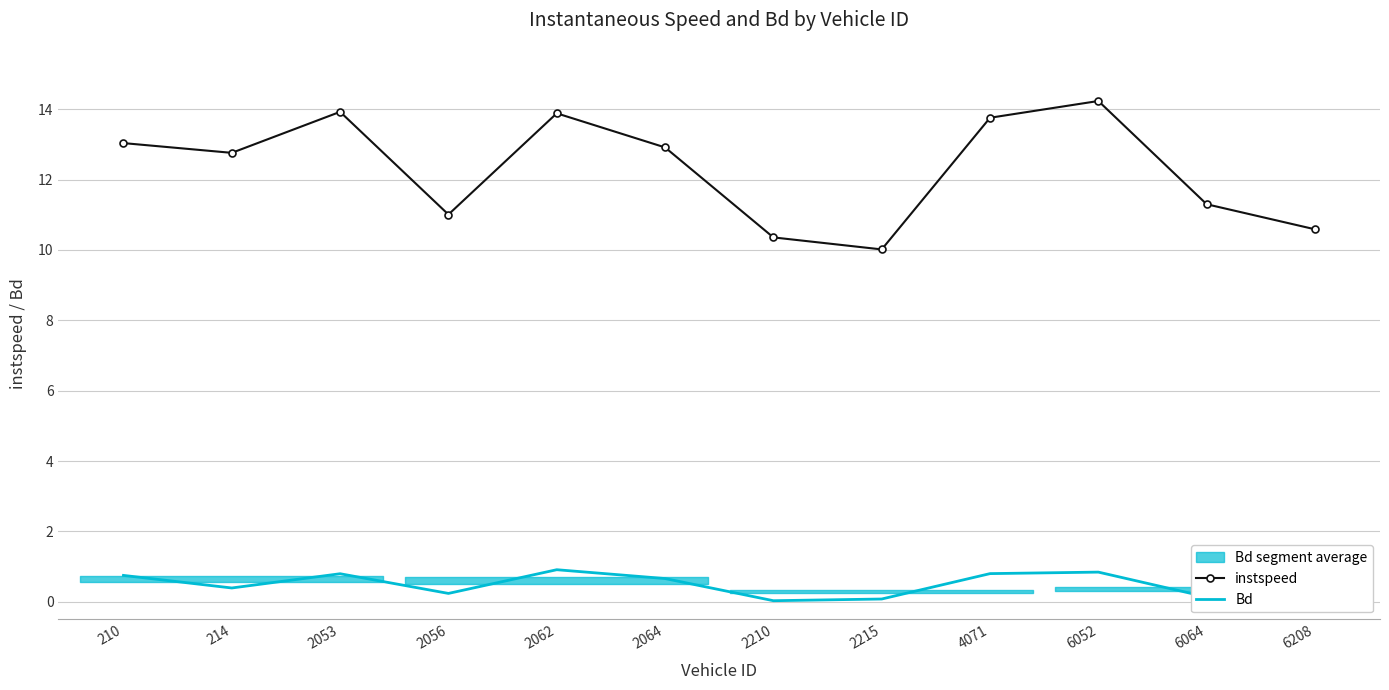

Is the value of Bd at 2210 greater than the value of instspeed at 6208?

No